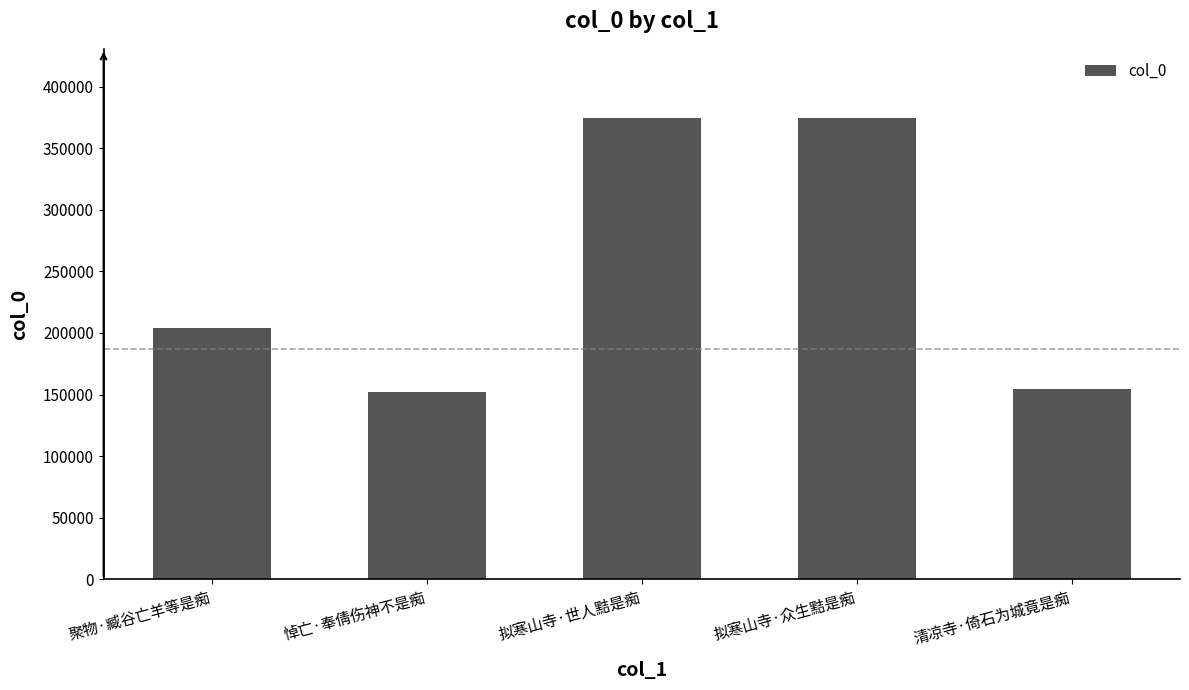

What is the label of the 2nd bar from the right?

拟寒山寺·众生黠是痴